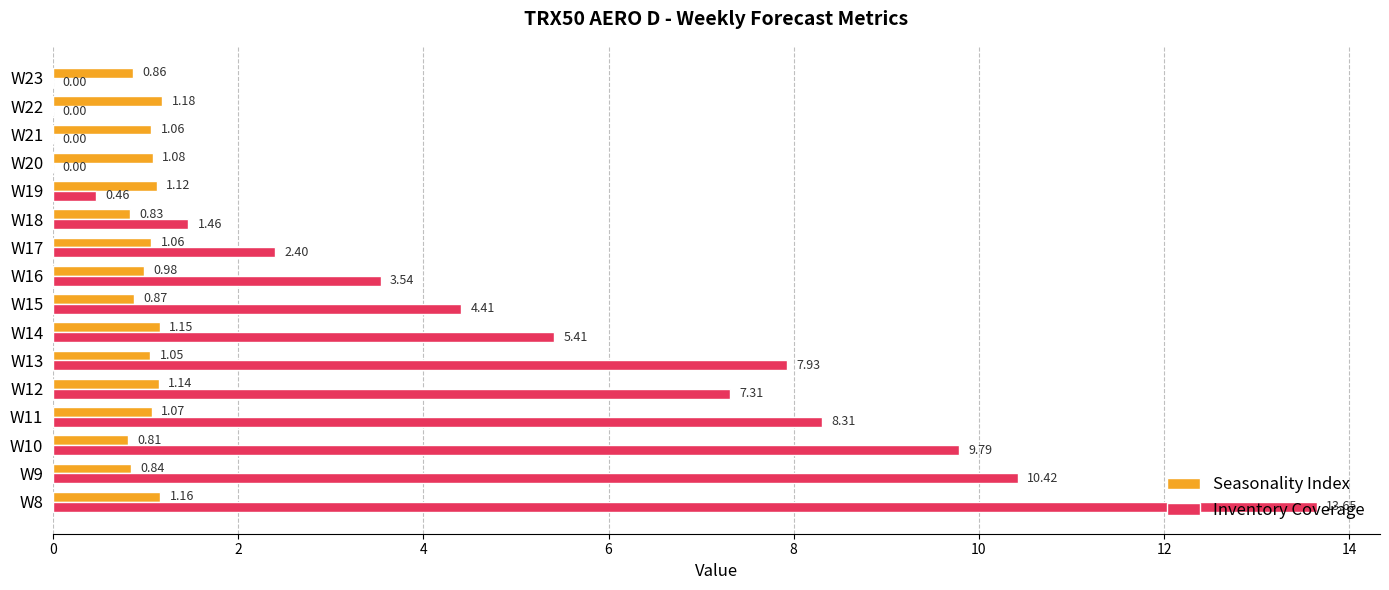

Which series changed the most between W8 and W19?

Inventory Coverage